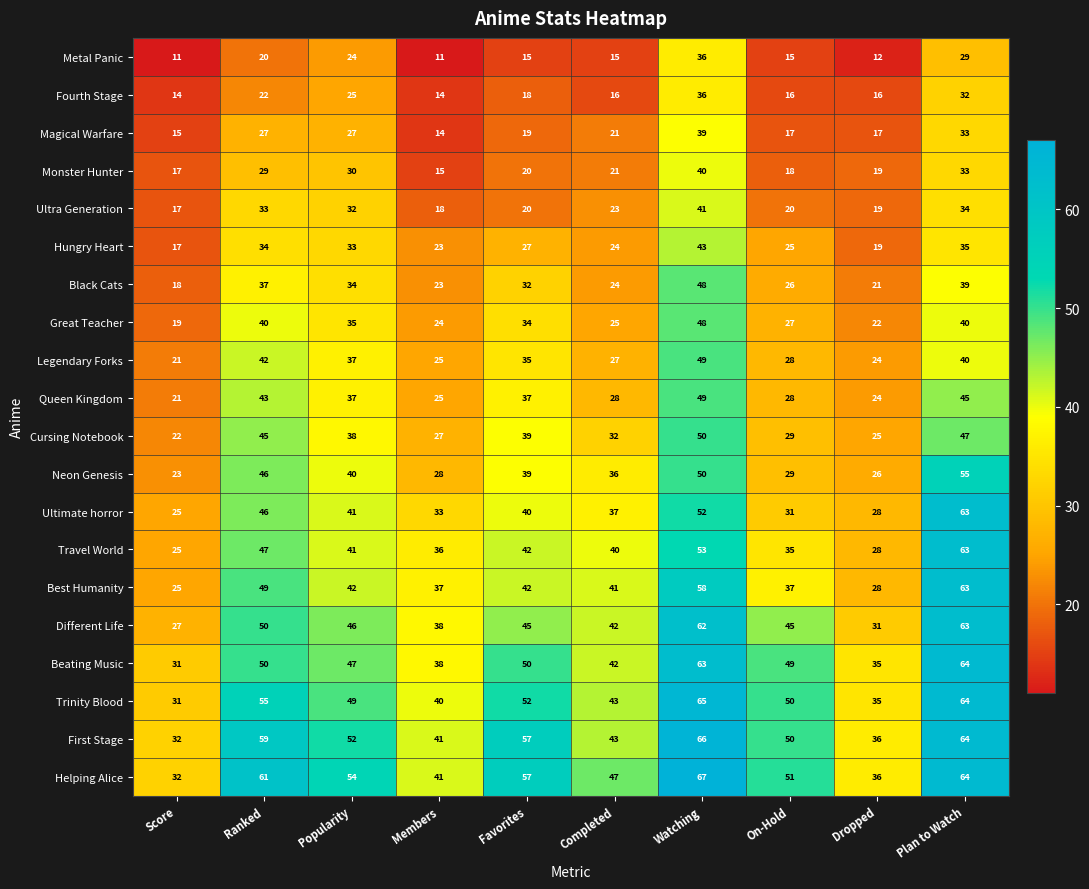

List the labels in order of Travel World value, largest first.

Plan to Watch, Watching, Ranked, Favorites, Popularity, Completed, Members, On-Hold, Dropped, Score